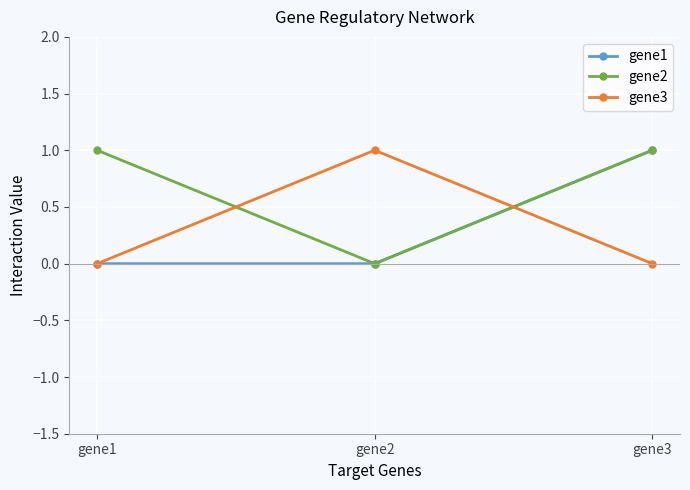

What is the spread (max minus min) of values at gene3?

1